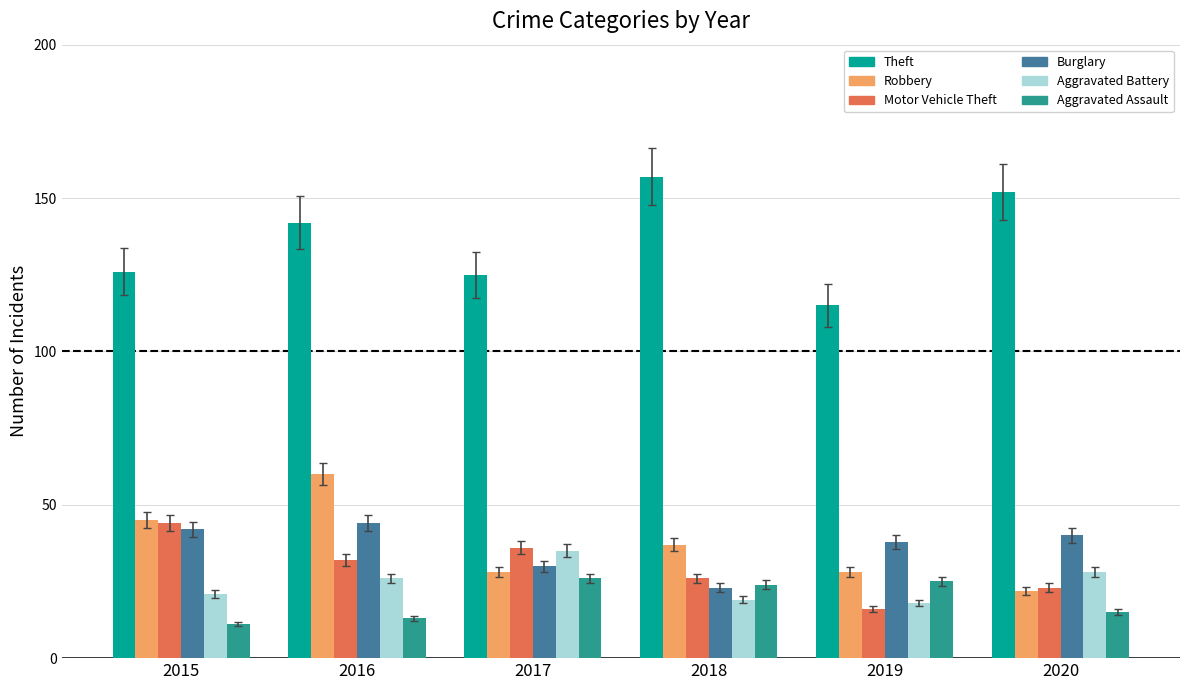

What is the maximum value for Burglary?

44